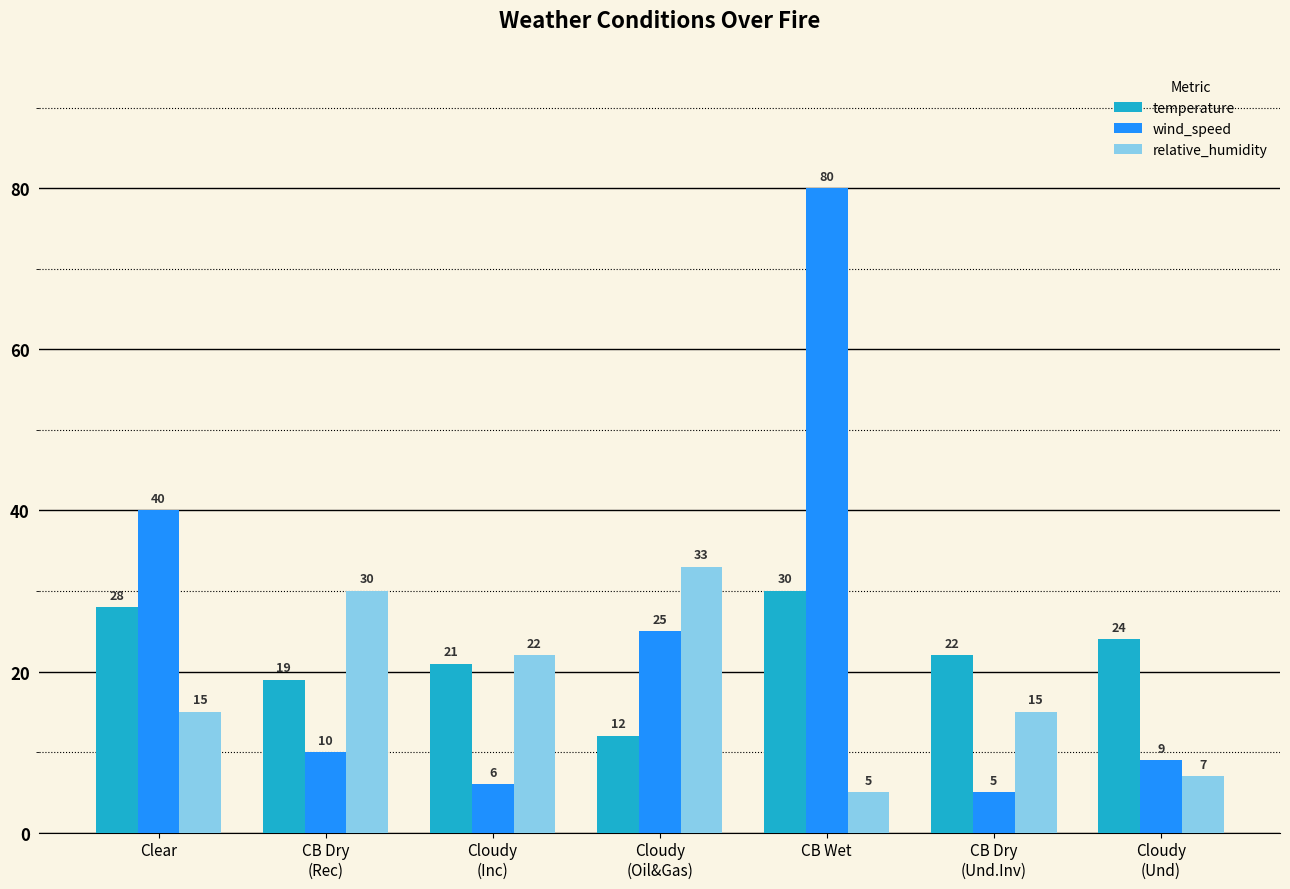

Which series has the largest range (max minus min)?

wind_speed